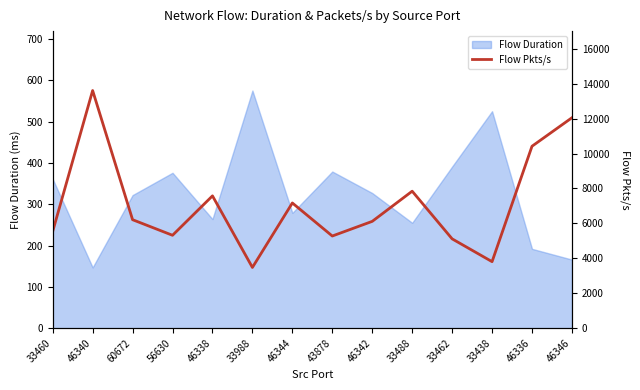

What is the maximum value for Flow Duration?

575